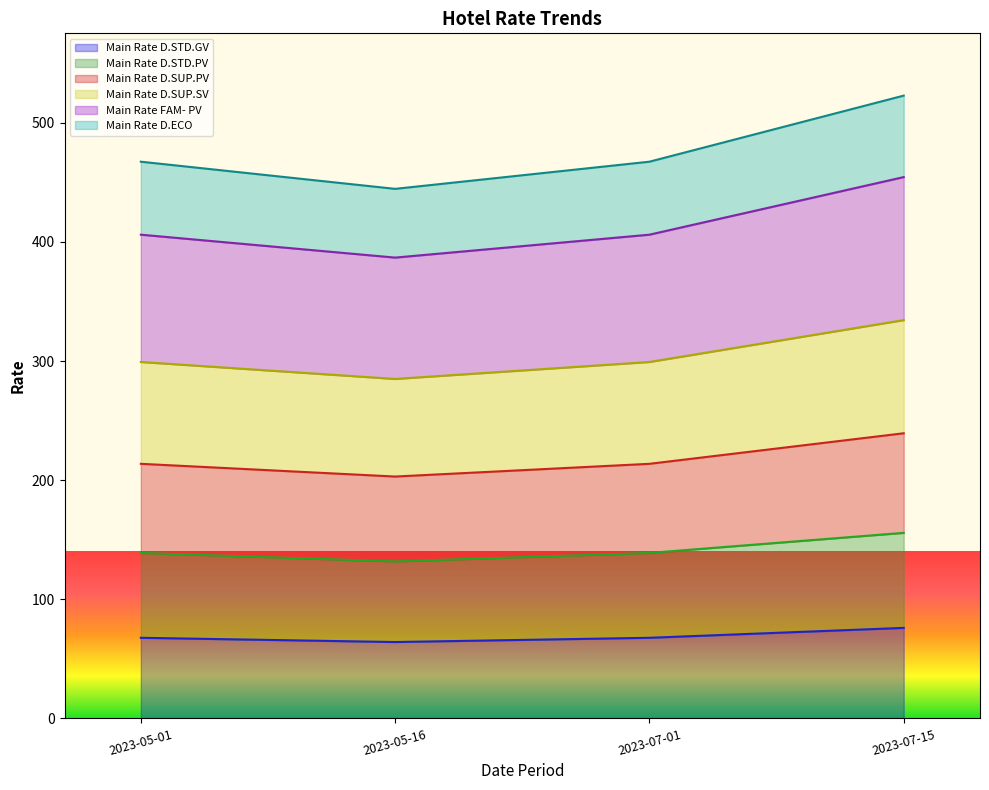

What is the highest value of the Main Rate D.STD.GV series?

76.0